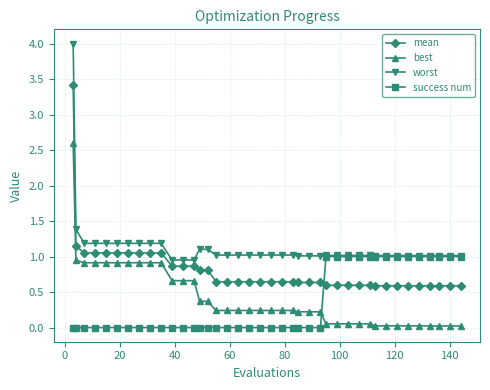

Which series has the largest range (max minus min)?

worst